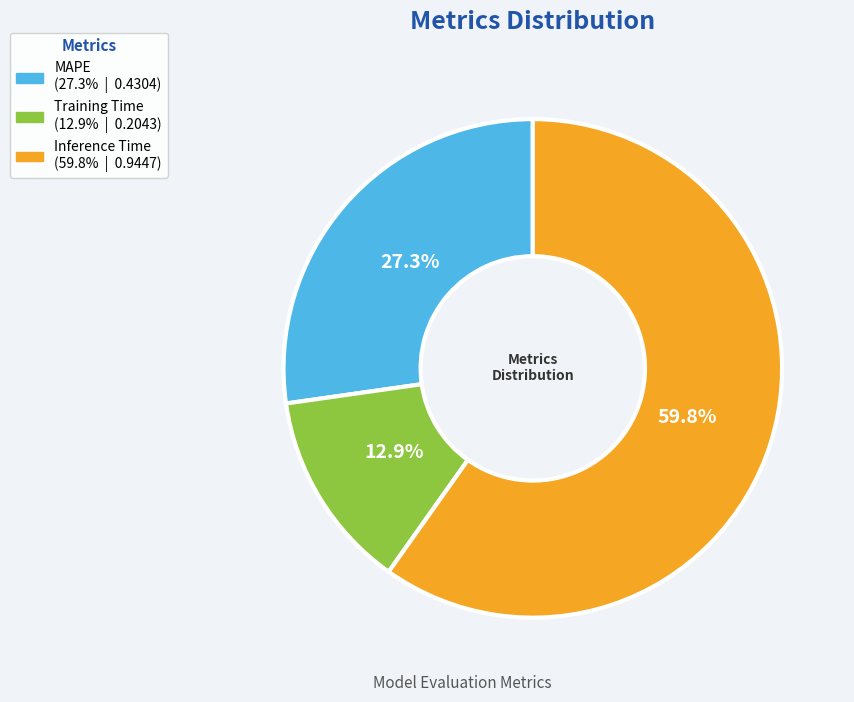

Is the sum of Training Time and Inference Time greater than half?

Yes